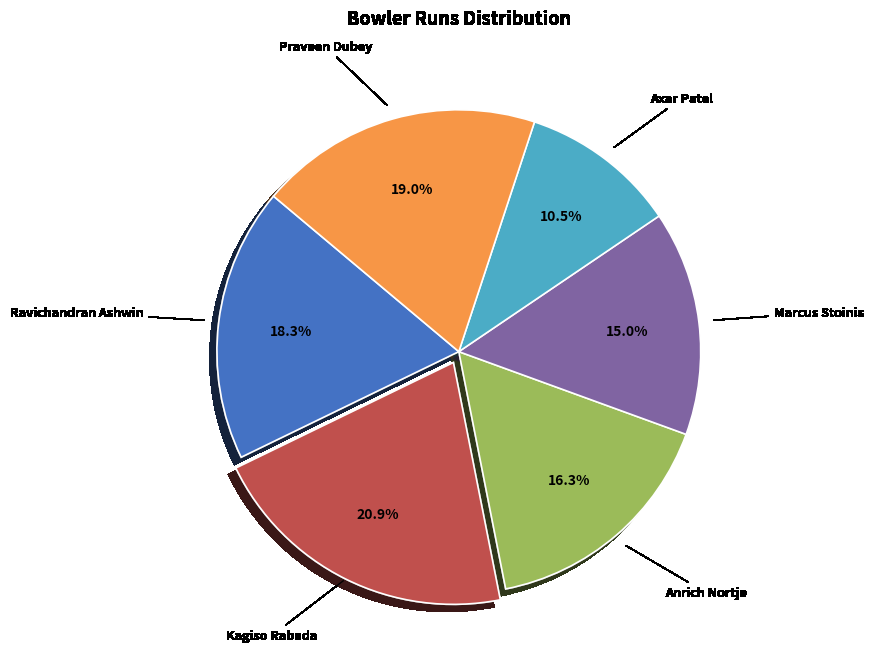

What is the ratio of the value at Marcus Stoinis to the value at Kagiso Rabada?

0.7